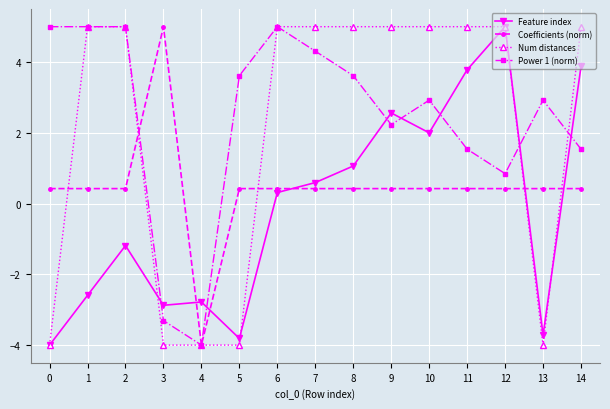

True or false: Feature index has more than 1 interior local peaks.

True